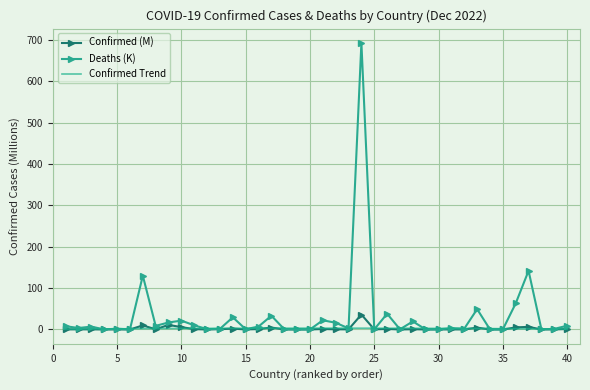

True or false: Confirmed (M) has more than 1 interior local peaks.

True